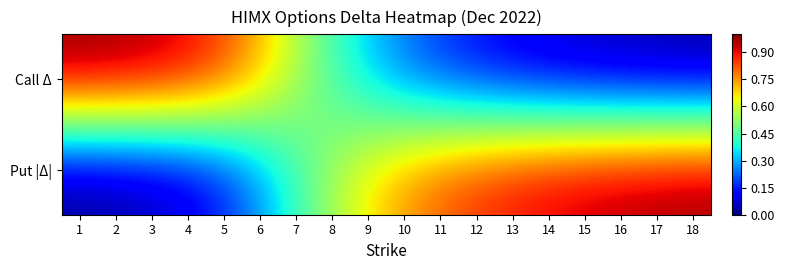

Which series has the largest total across all categories?

Put |Δ|